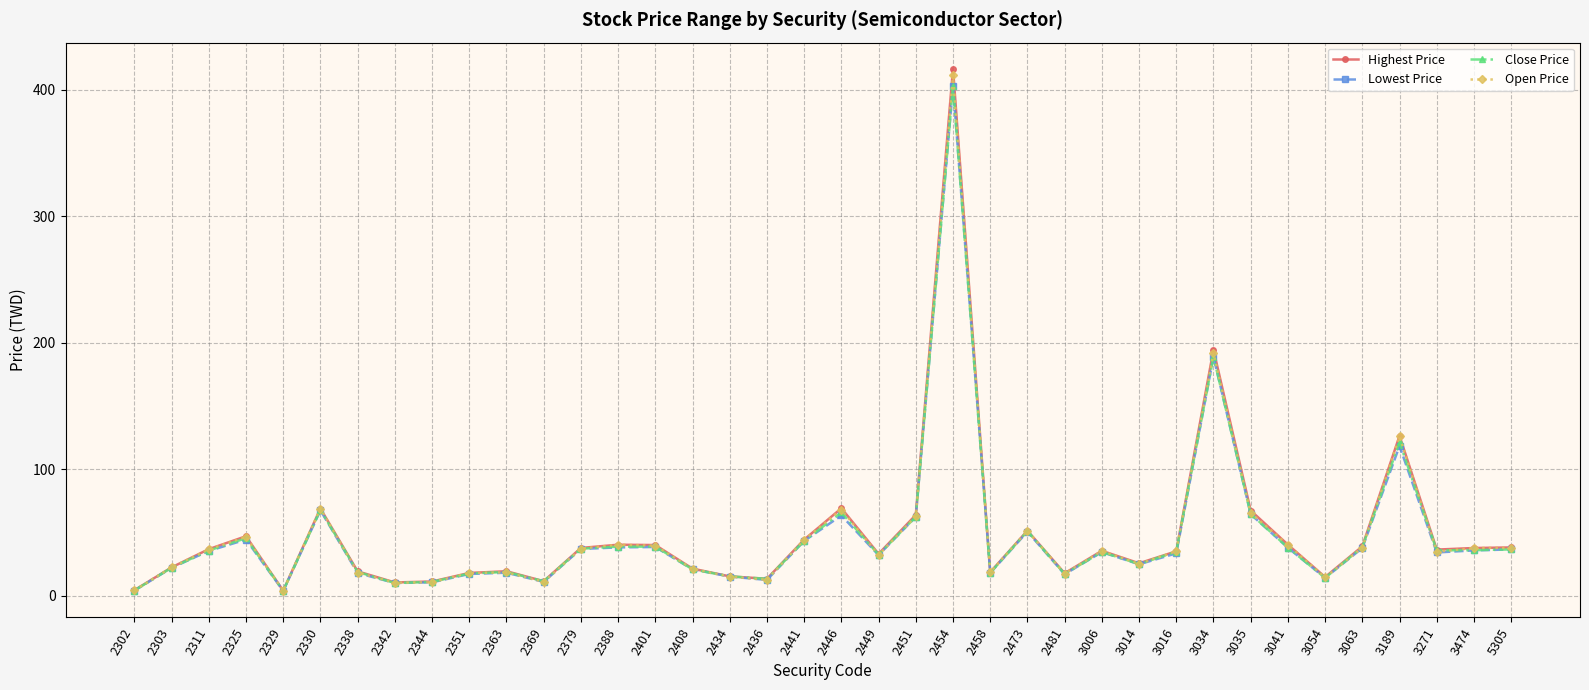

Is the value of Close Price at 3271 greater than the value of Highest Price at 2351?

Yes